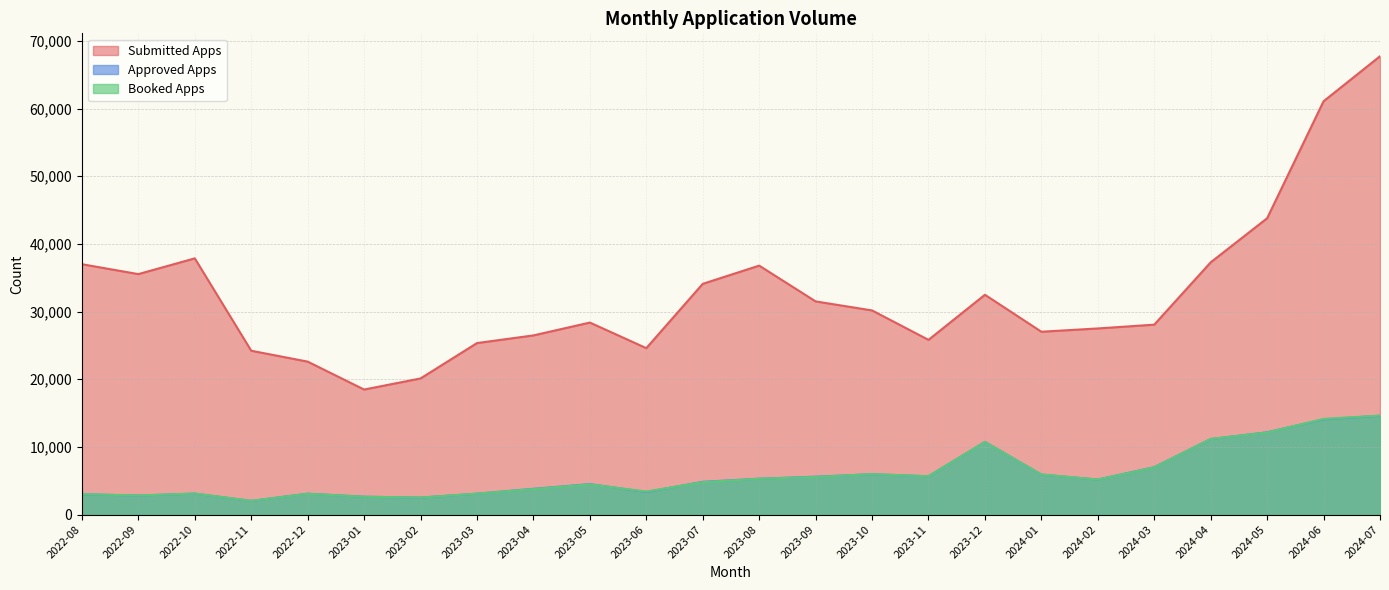

What is the spread (max minus min) of values at 2023-01?

15840